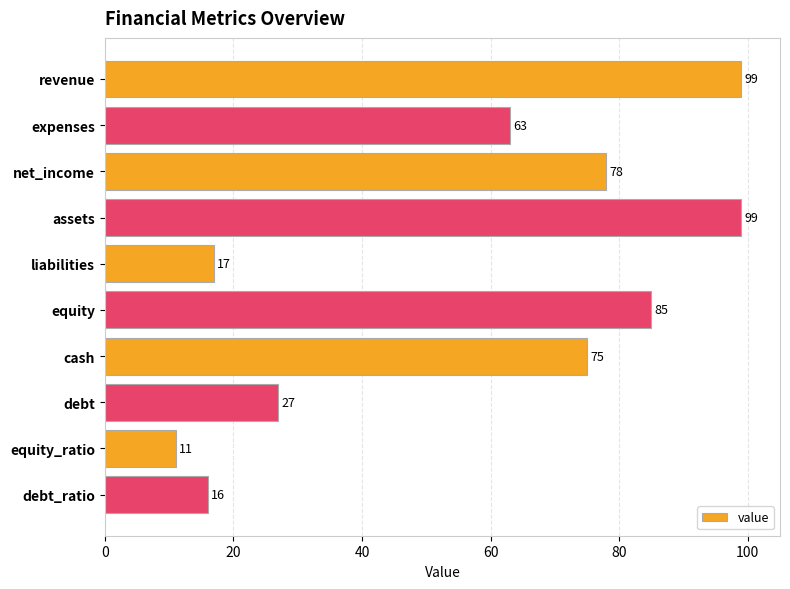

What is the greatest value displayed?

99